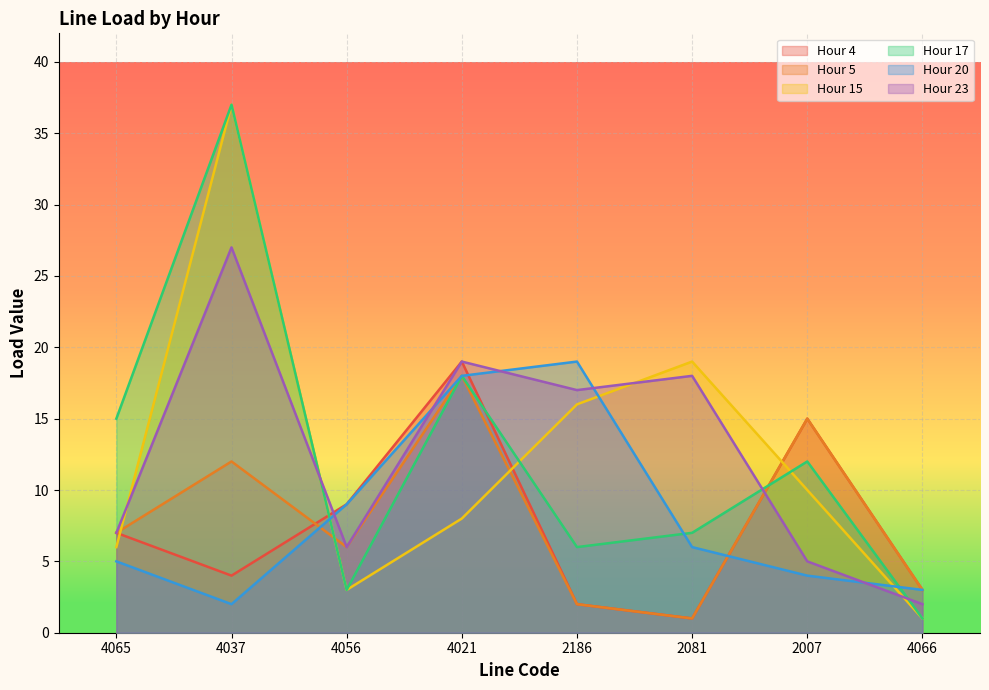

Does the chart display data point markers on the line(s)?

No